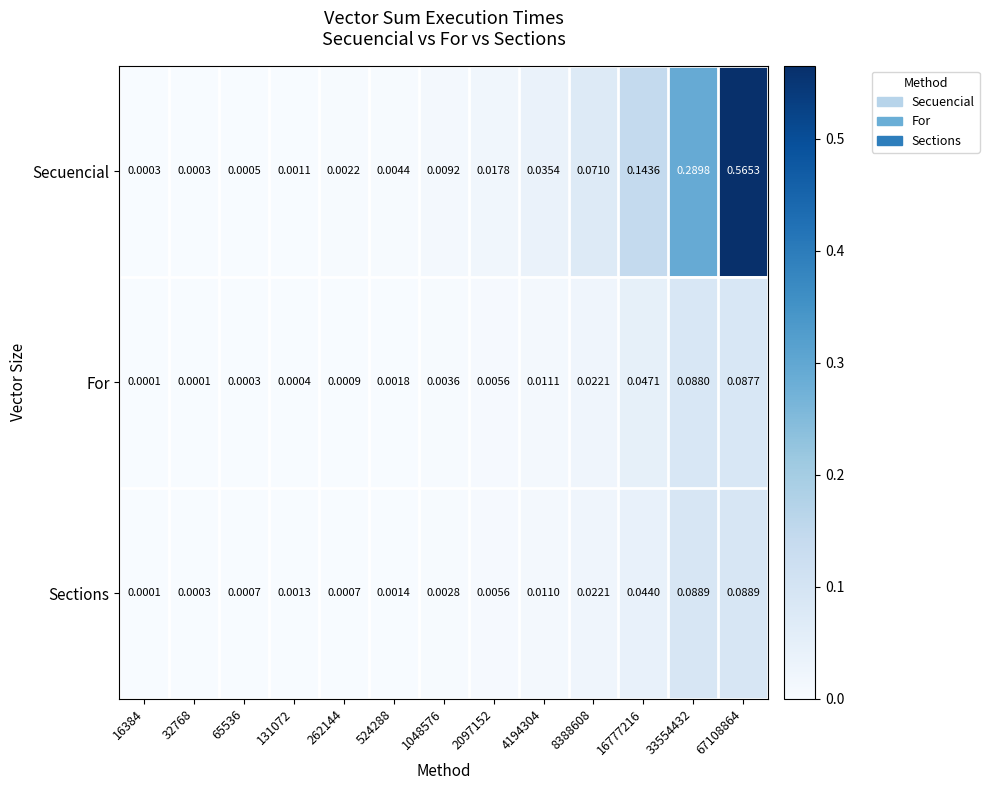

Which series has the largest range (max minus min)?

Secuencial